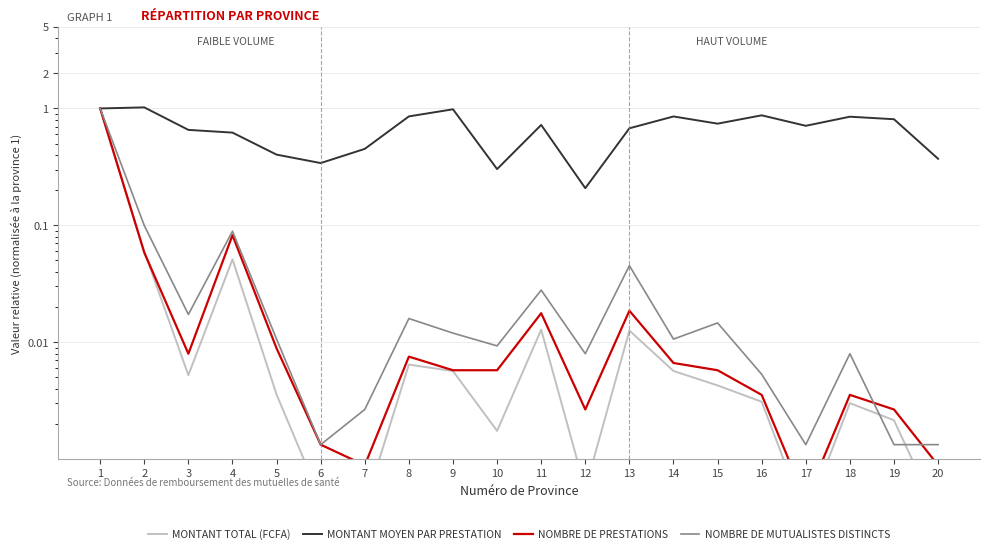

At which label is Nombre de prestations closest to 0?

17